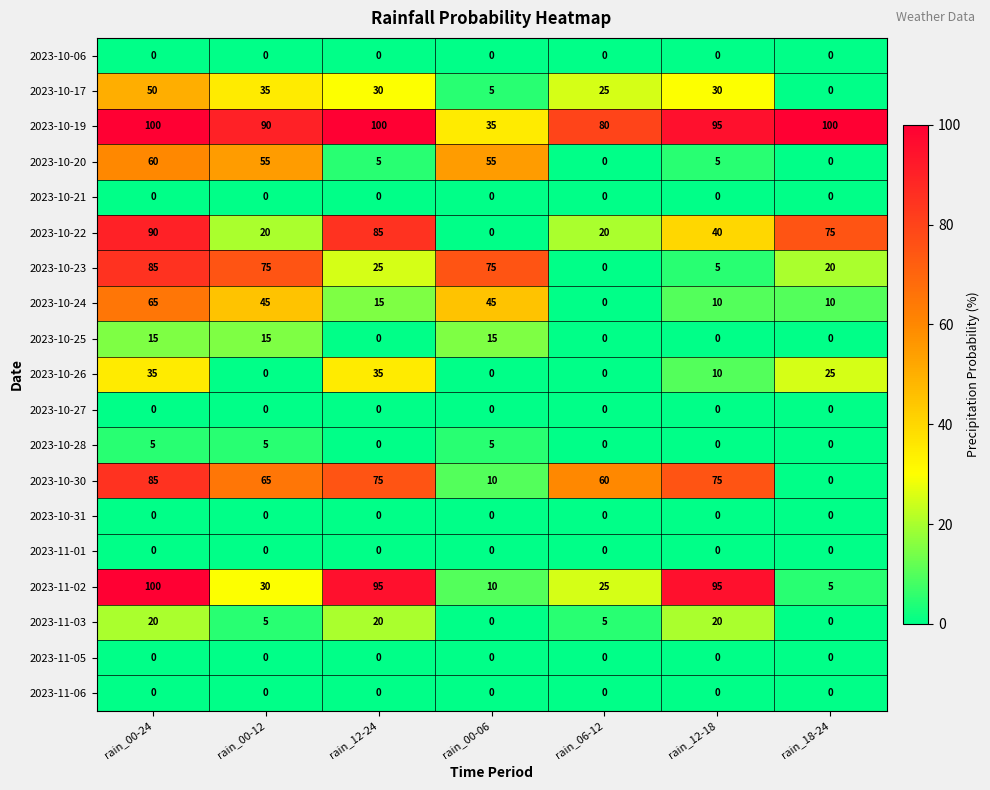

At which label does 2023-10-17 first exceed 30?

rain_00-24